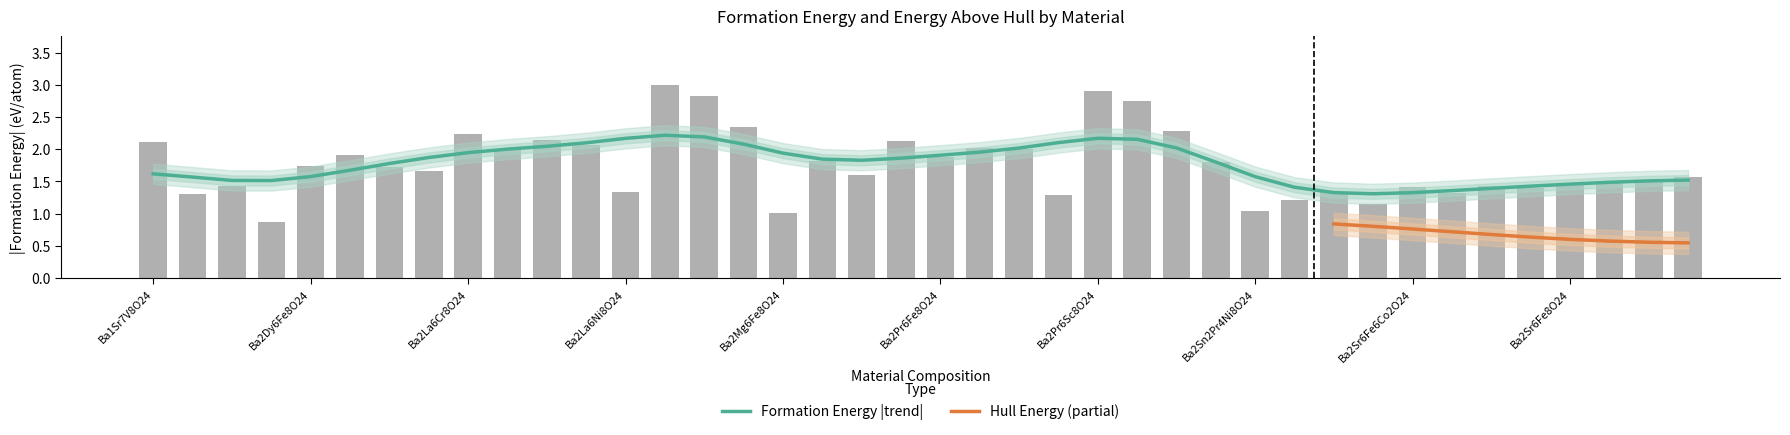

Rank the categories by value from highest to lowest.

Ba2La6Sc8O24, Ba2Pr6Sc8O24, Ba2La6Ti8O24, Ba2Pr6Ti8O24, Ba2La6V8O24, Ba2Pr6V8O24, Ba2La6Cr8O24, Ba2La6Ga8O24, Ba2Pr6Cr8O24, Ba1Sr7V8O24, Ba2La6Mn8O24, Ba2Pr6Ga8O24, Ba2La6Fe8O24, Ba2Pr6Mn8O24, Ba2Gd6Fe8O24, Ba2Pr6Fe8O24, Ba2Nd6Fe8O24, Ba2Sm6Fe8O24, Ba2Dy6Fe8O24, Ba2Ho6Fe8O24, Ba2La6Co8O24, Ba2Pr6Co8O24, Ba2Sr6Mn4Fe4O24, Ba2Sr6Mn2Fe6O24, Ba2Sr6Mn1Fe7O24, Ba2Sr6Fe8O24, Ba2Ca6Fe8O24, Ba2Sr6Fe7Co1O24, Ba2Sr6Fe6Co2O24, Ba2Sr6Fe7Ni1O24, Ba2Sr6Fe4Co4O24, Ba2La6Ni8O24, Ba2Sr6Fe6Ni2O24, Ba2Bi2Pr4Co8O24, Ba2Pr6Ni8O24, Ba2Sr6Co8O24, Ba2Sr6Fe4Ni4O24, Ba2Sn2Pr4Ni8O24, Ba2Mg6Fe8O24, Ba2Cd2Pr4Ni8O24